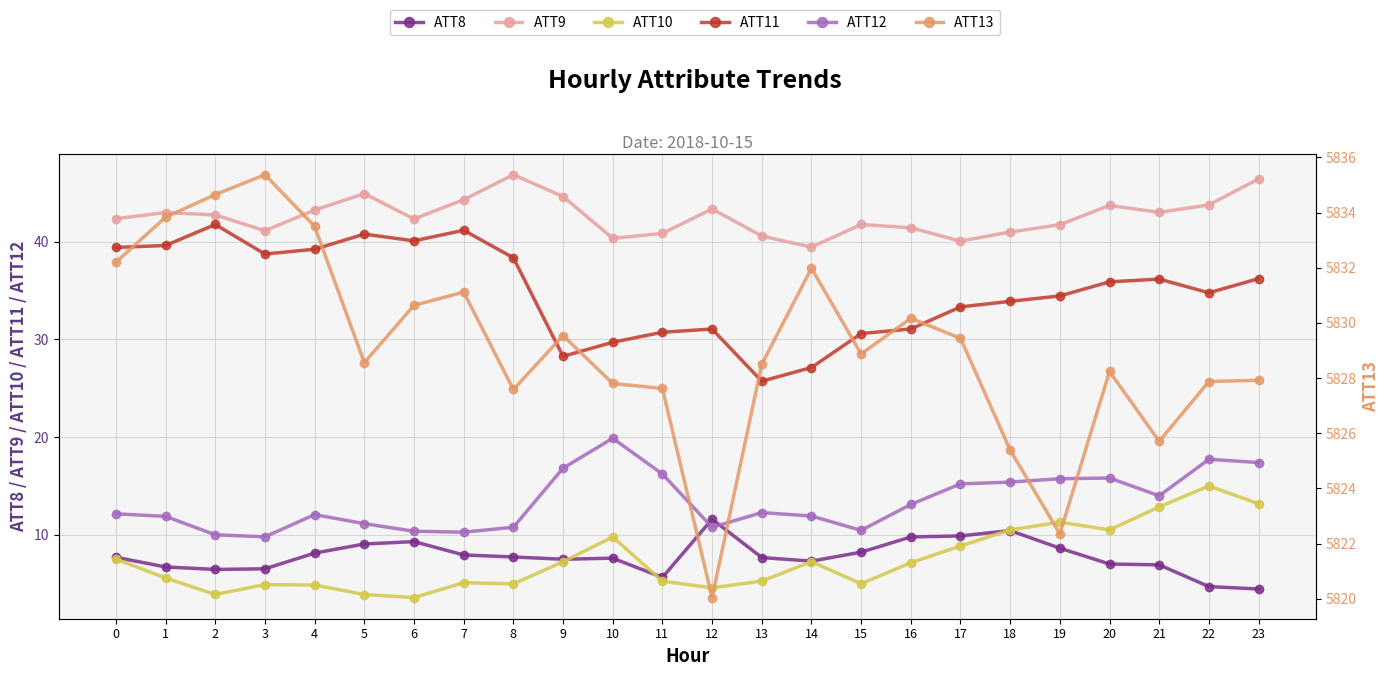

What is the average value of the ATT12 series?

13.4